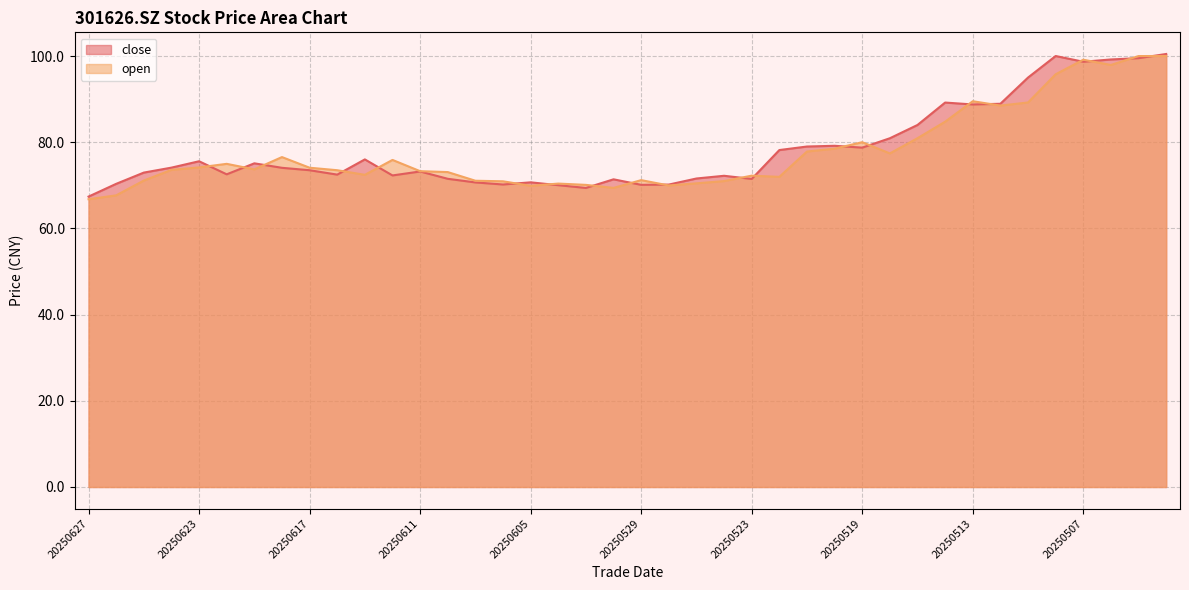

What is the approximate value of open at 20250626?

67.7